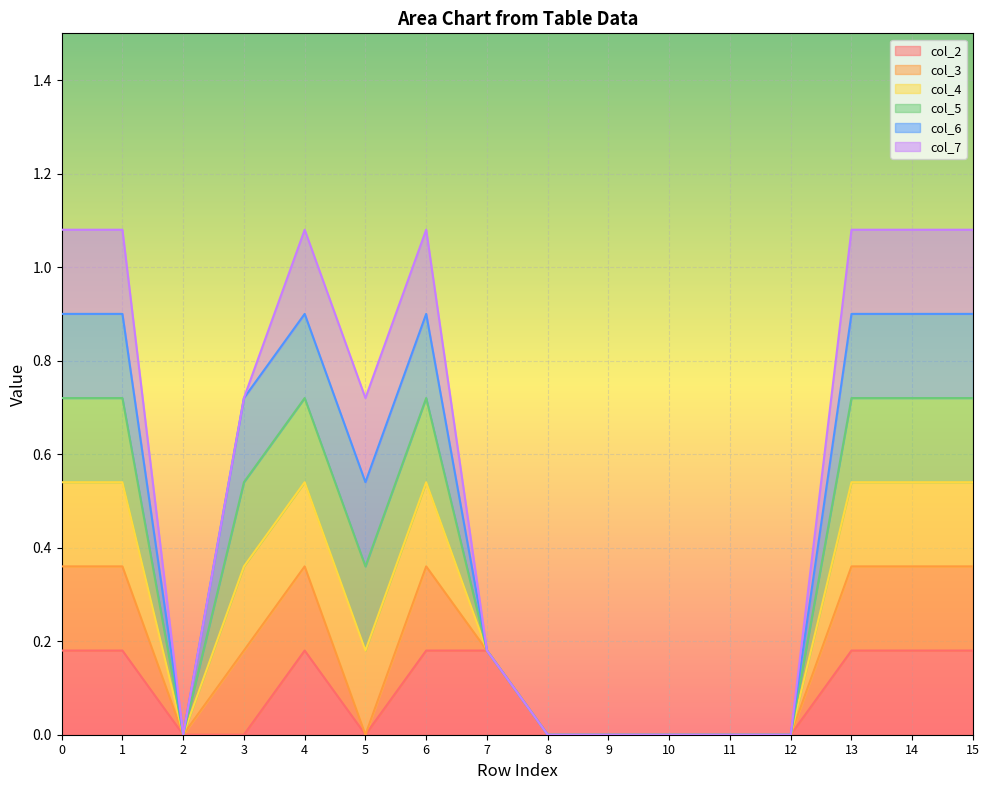

Rank the categories by col_2 value from highest to lowest.

0, 1, 4, 6, 7, 13, 14, 15, 2, 3, 5, 8, 9, 10, 11, 12